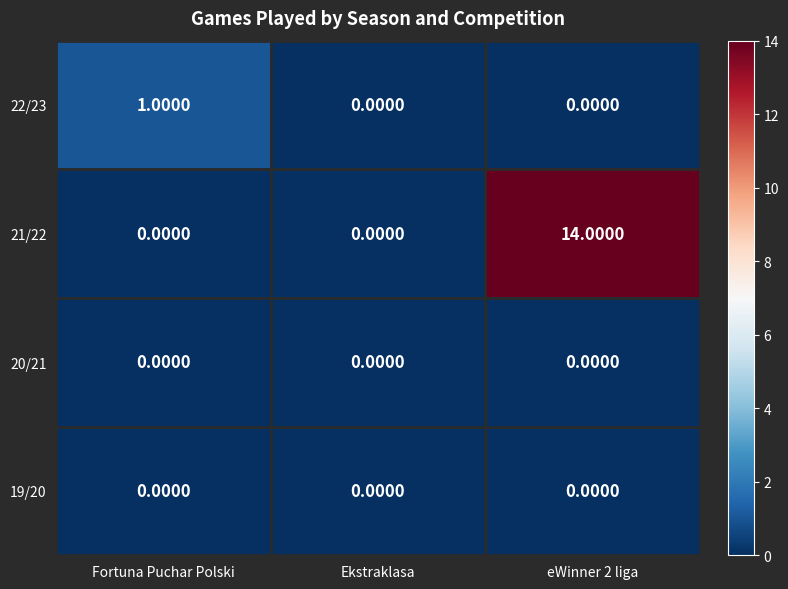

How many distinct data groups are displayed?

4